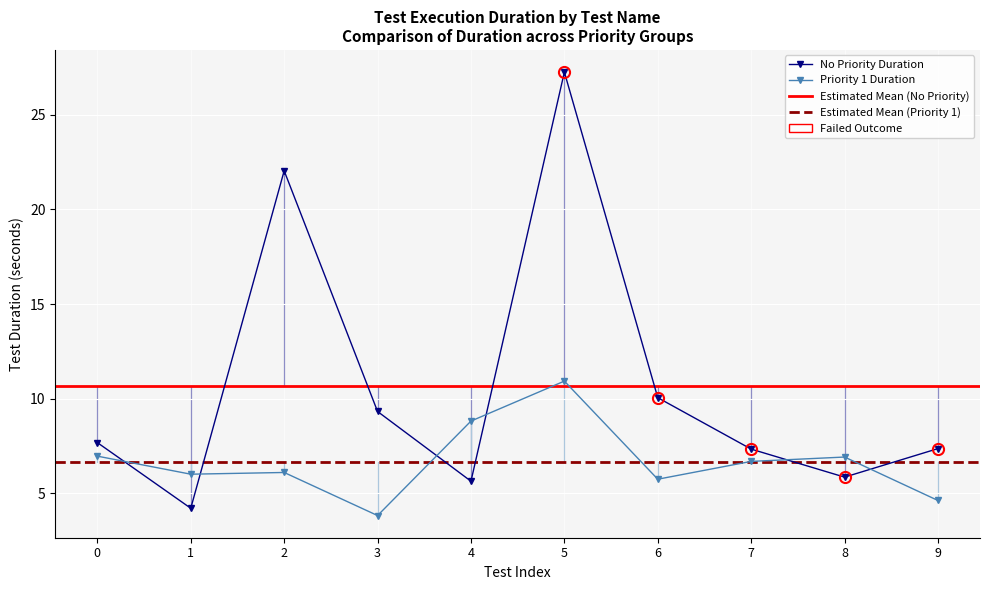

What is the minimum value for No Priority Duration?

4.2